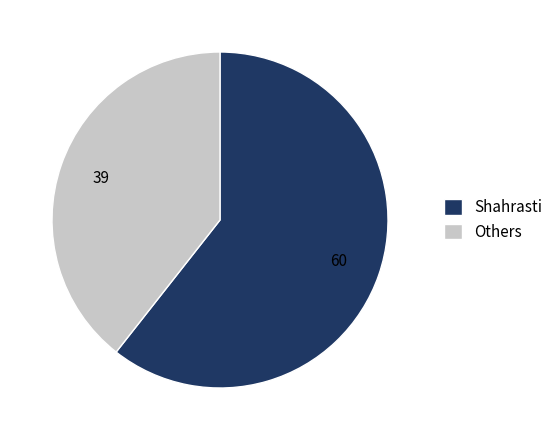

True or false: Shahrasti accounts for 48% of the total.

False